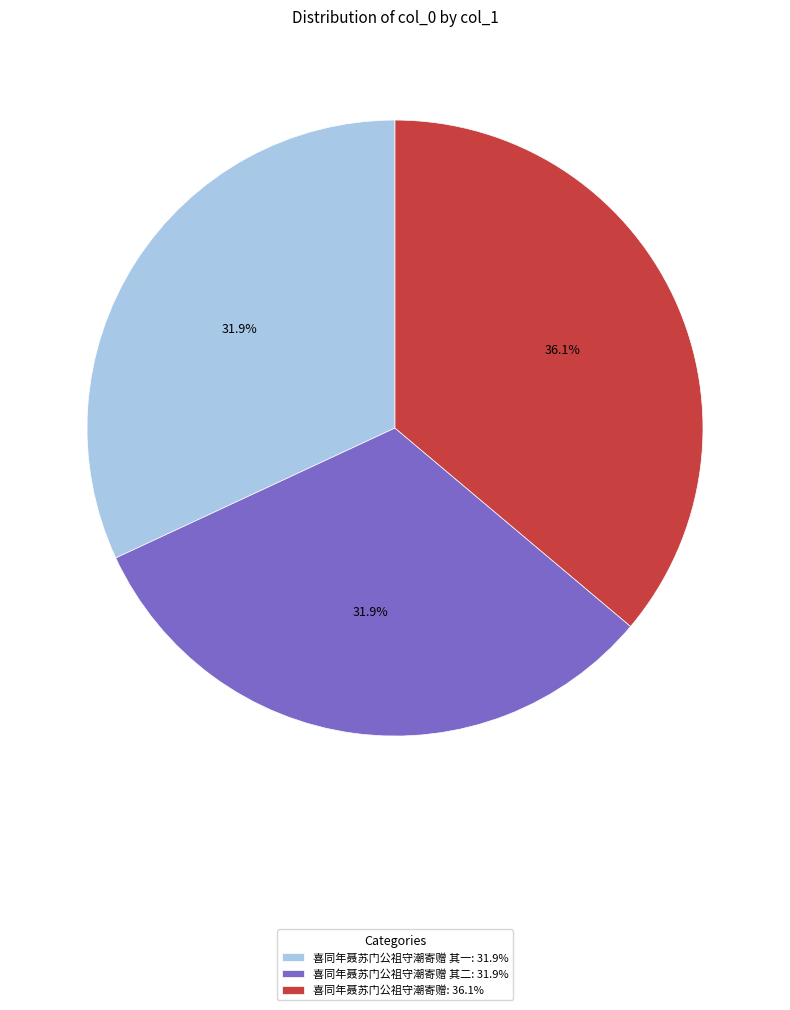

Which has a higher value, 喜同年聂苏门公祖守潮寄赠: 36.1% or 喜同年聂苏门公祖守潮寄赠 其二: 31.9%?

喜同年聂苏门公祖守潮寄赠: 36.1%